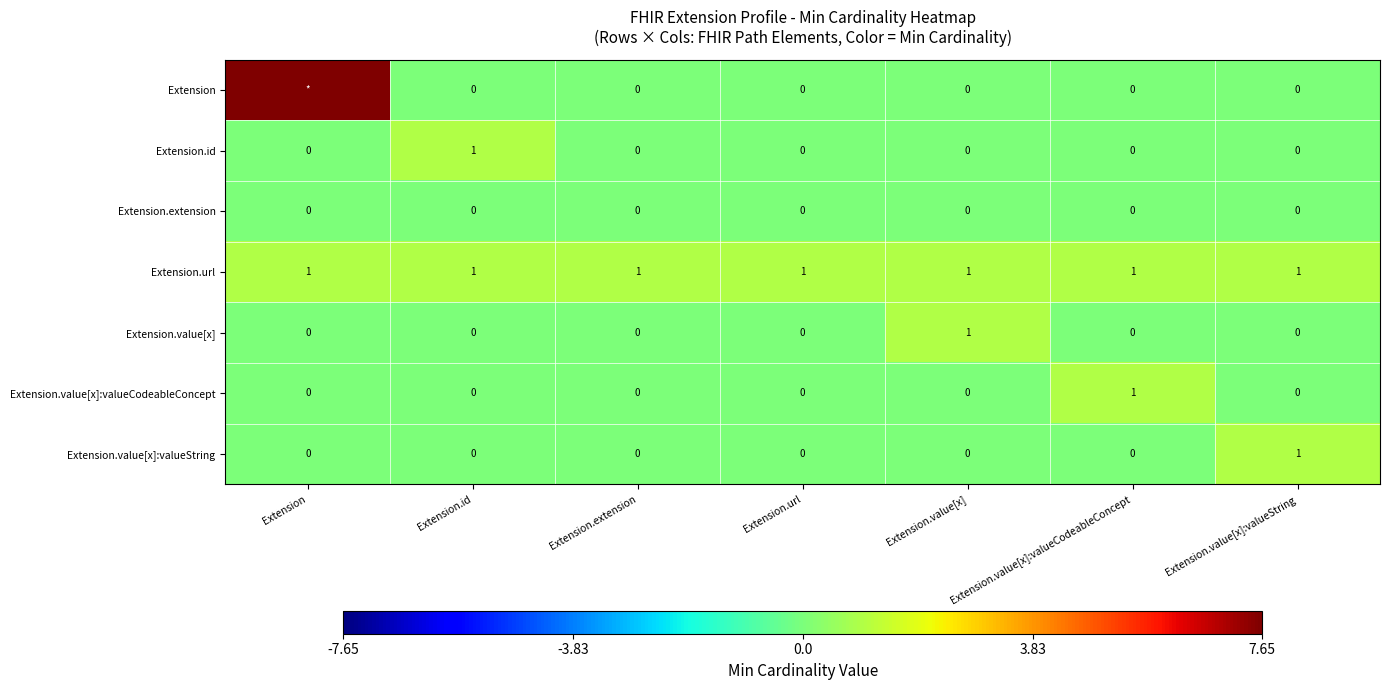

At which label does Extension.value[x]:valueCodeableConcept reach its peak?

Extension.value[x]:valueCodeableConcept